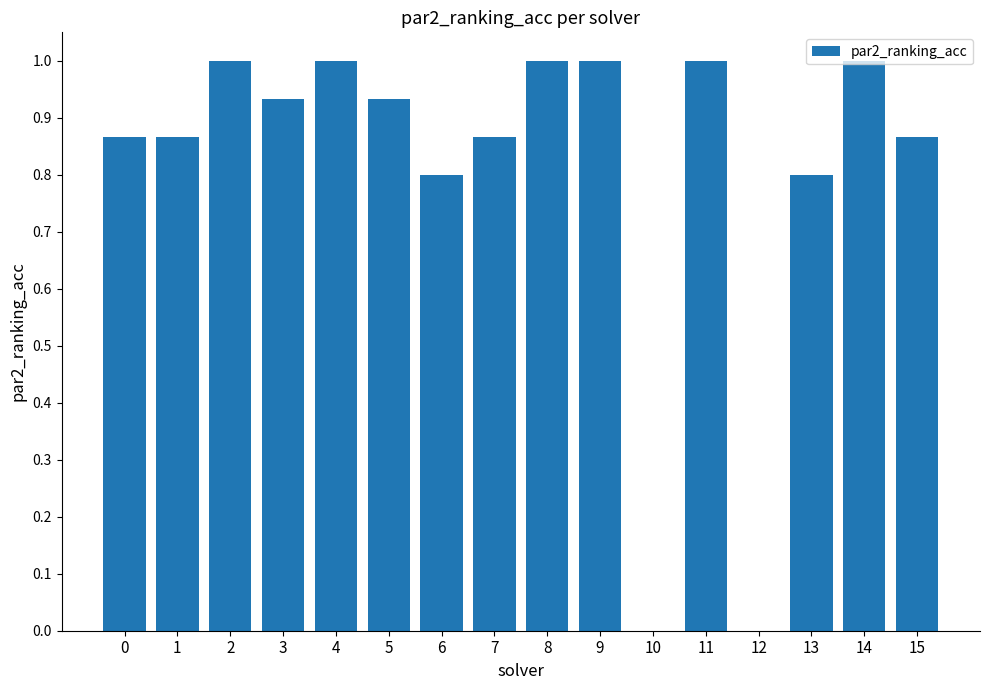

What is the greatest value displayed?

1.0